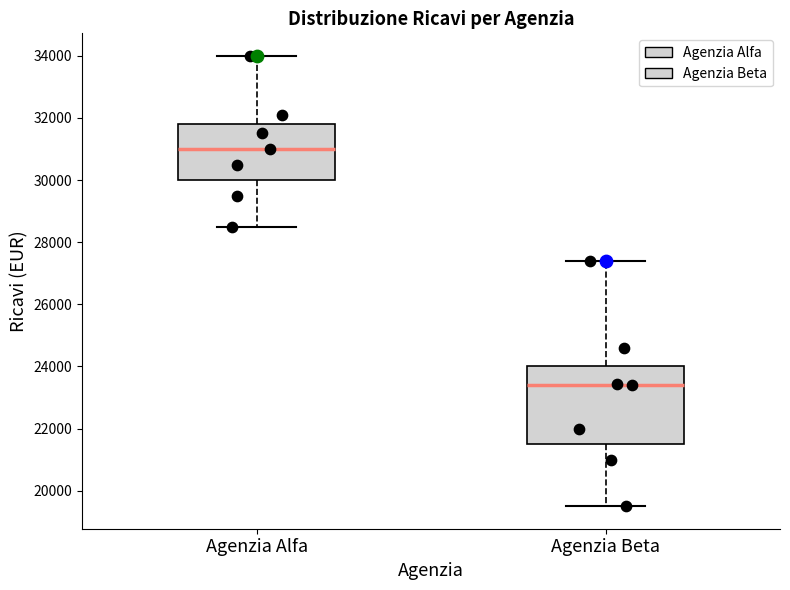

Which box's median line is the highest?

Agenzia Alfa